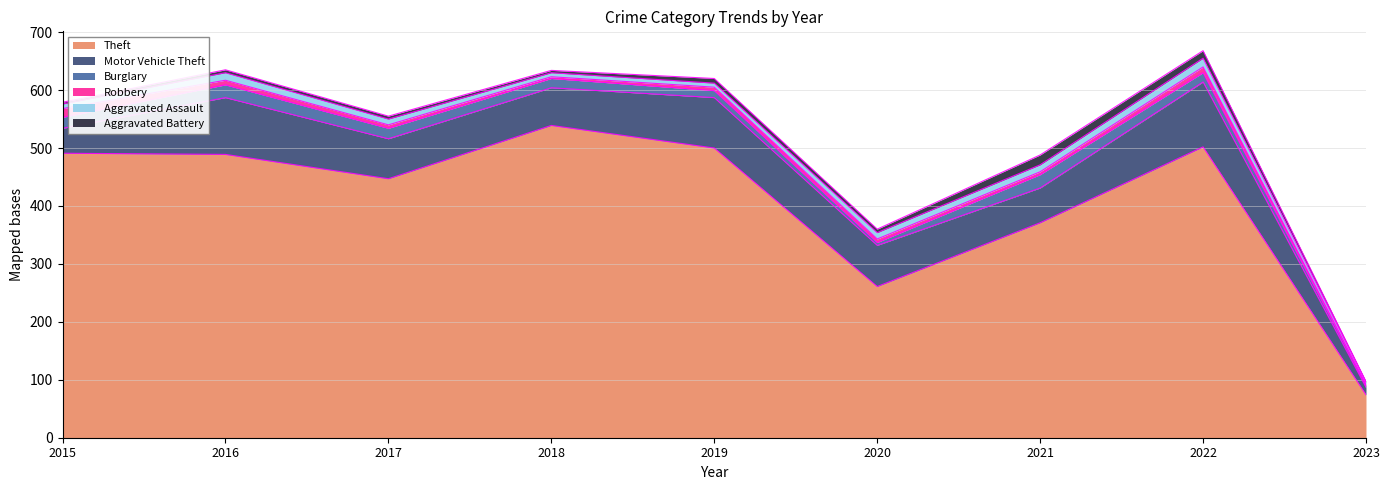

At which category is the sum across all series the highest?

2022